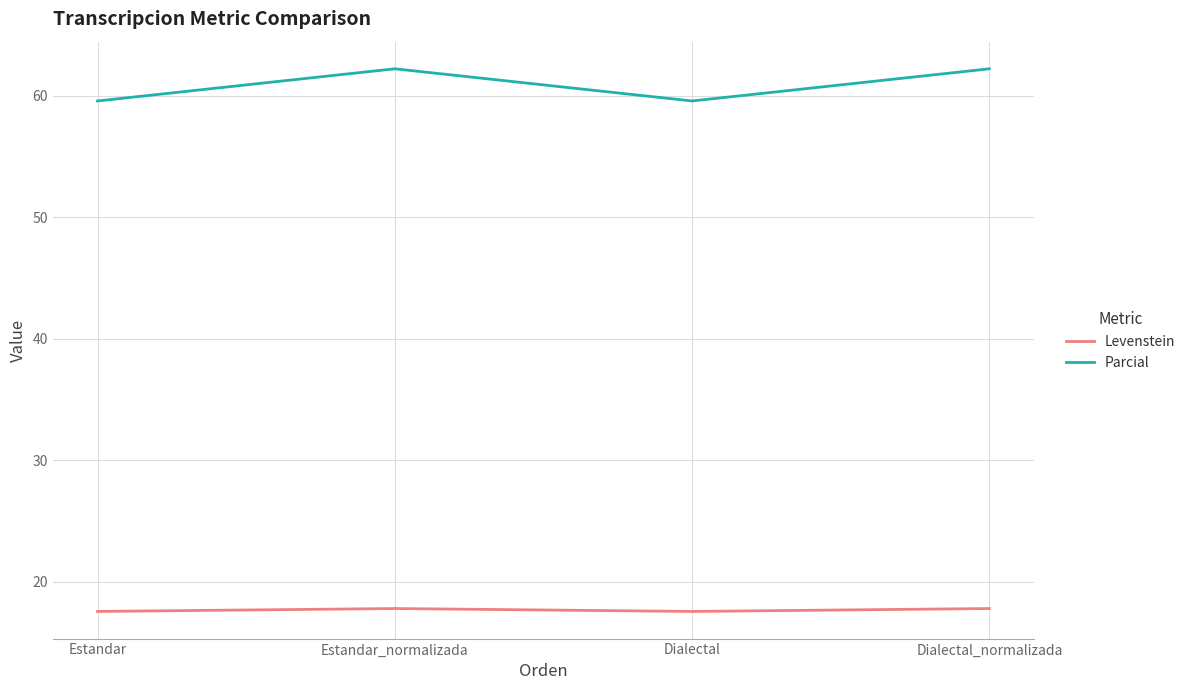

How many interior local valleys does the Parcial series have?

1